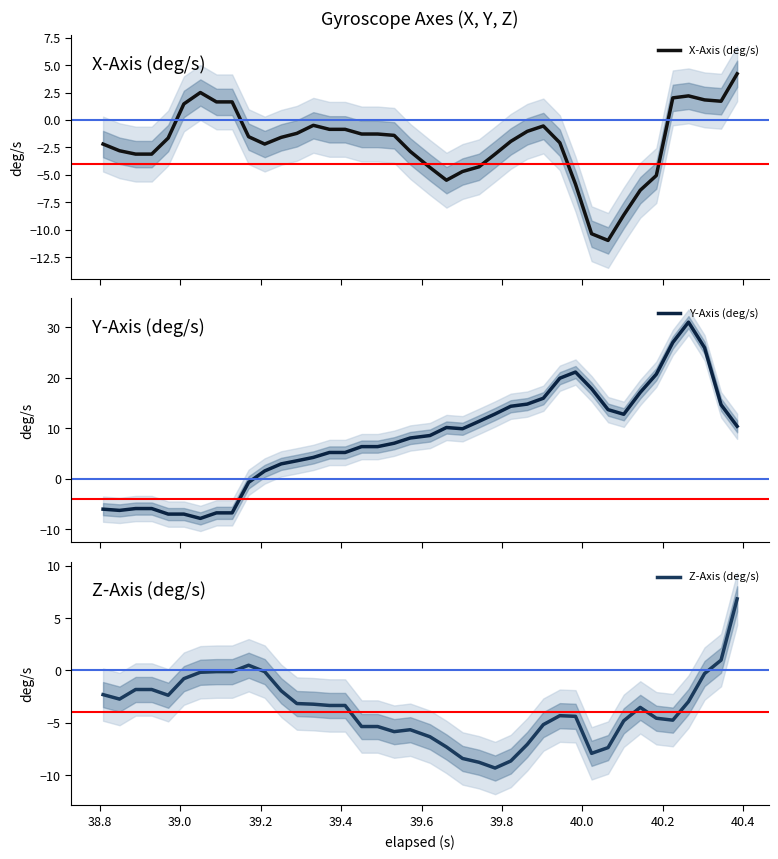

What is the minimum value for X-Axis (deg/s)?

-11.0